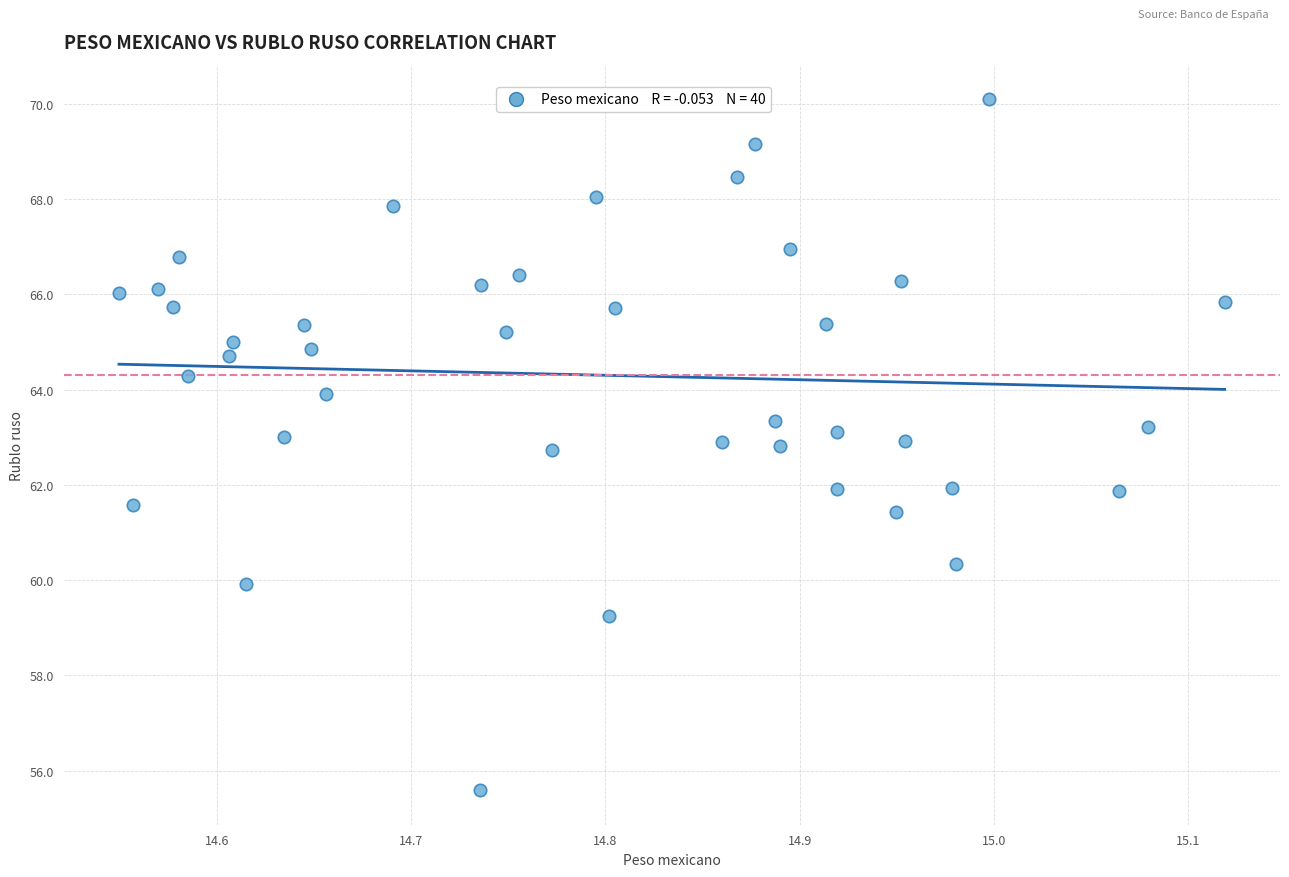

What is the range of Y values (max minus min)?

14.5